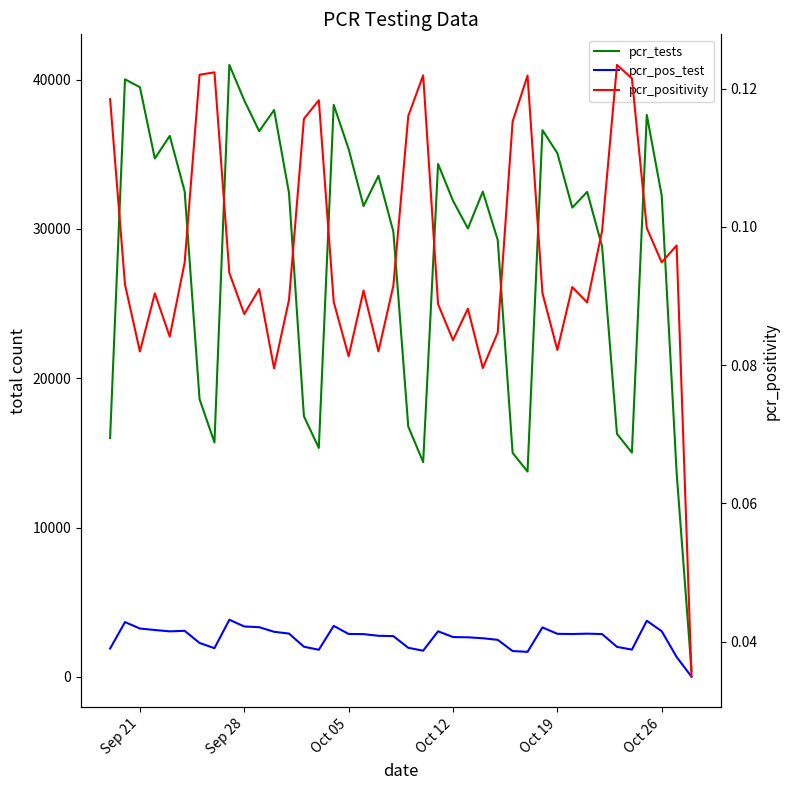

True or false: pcr_positivity has a value of 0.1 at Sep 21.

False